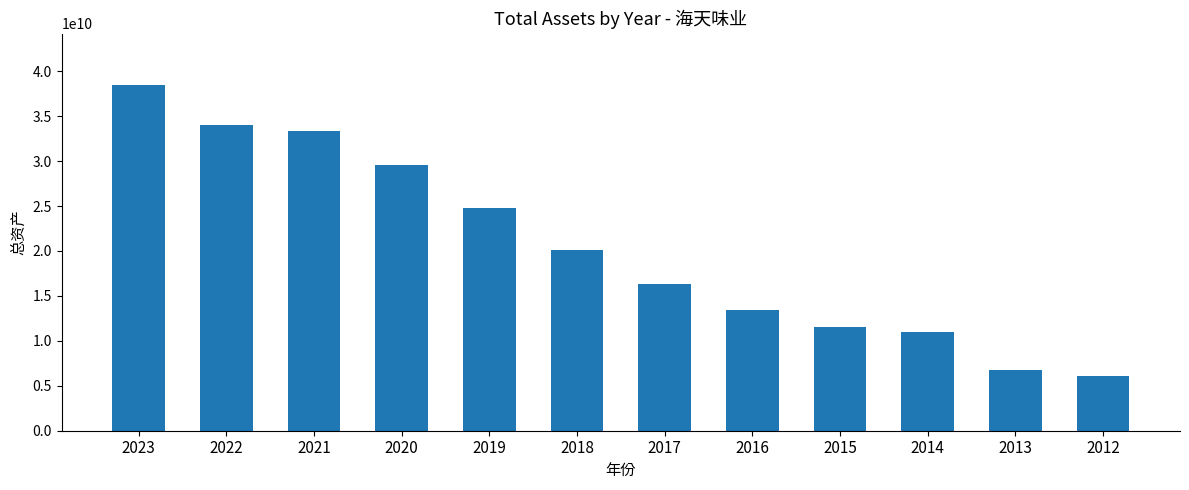

Which has a higher value, 2016 or 2015?

2016